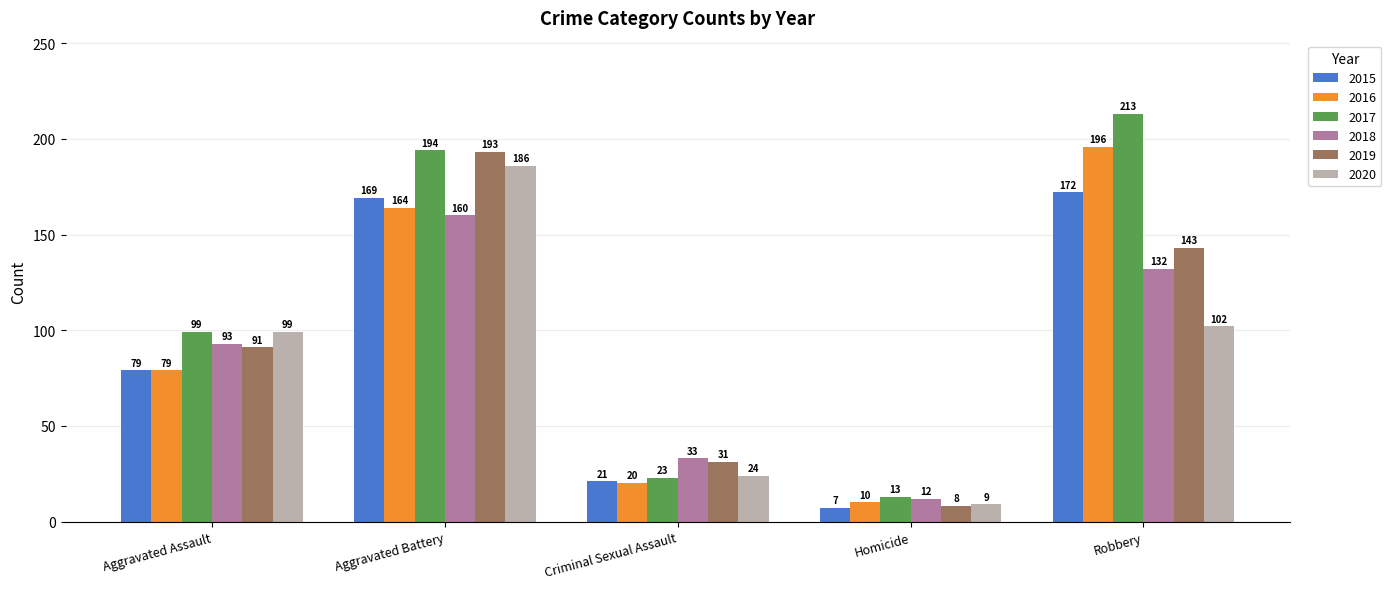

At how many categories does at least one series exceed 25?

4